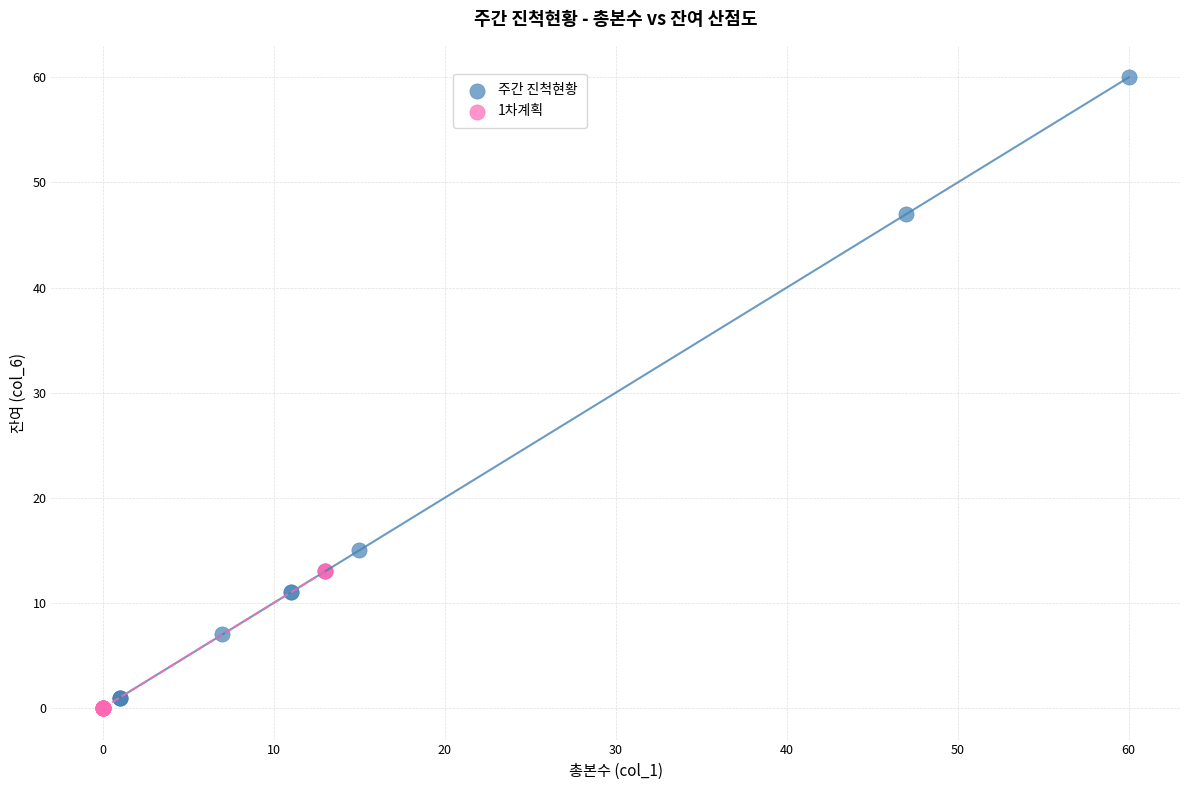

Which series contains the lowest Y value?

1차계획